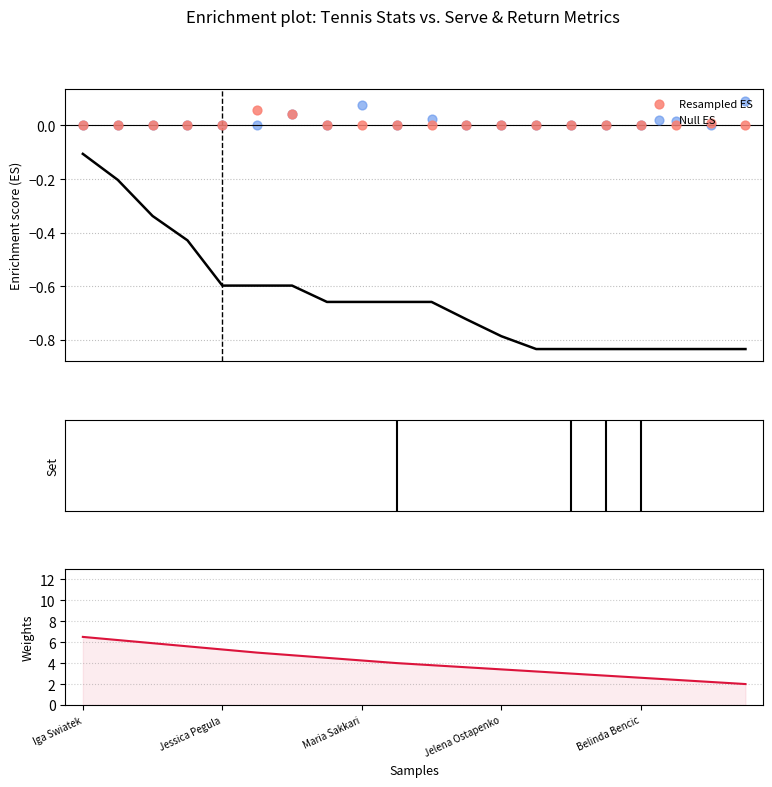

At how many categories does at least one series exceed 5?

5